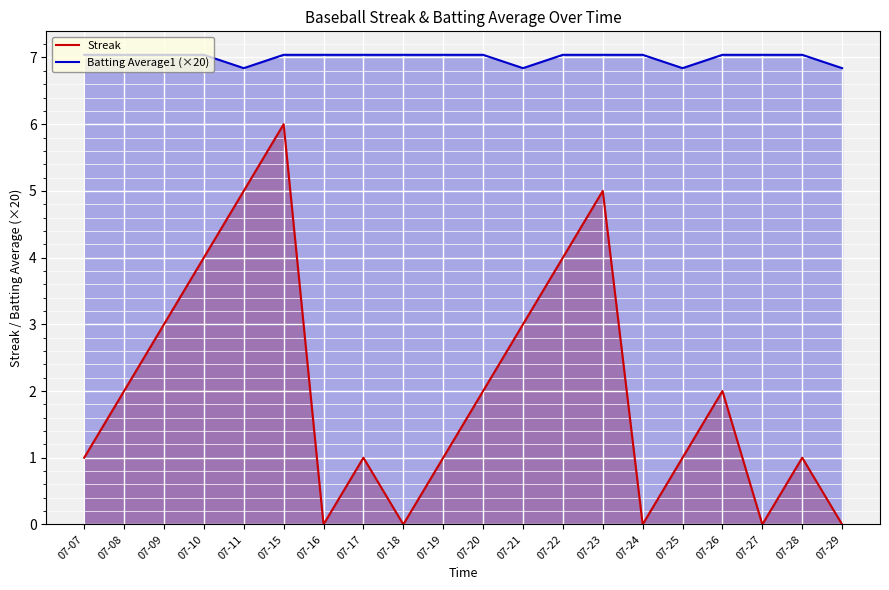

Count the number of categories in the chart.

20